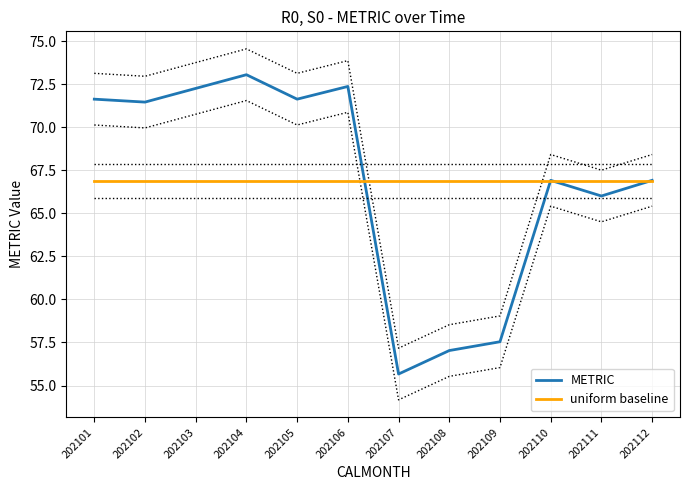

Between which two adjacent categories do uniform baseline and METRIC first intersect?

202106 and 202107